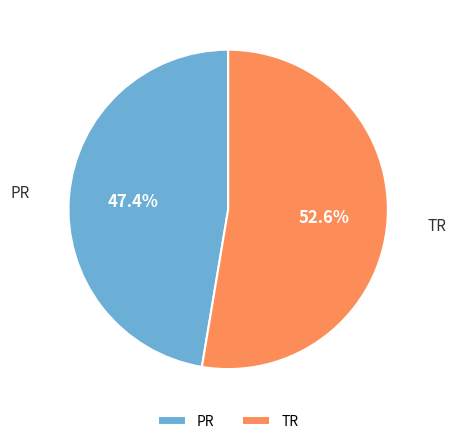

To the nearest percent, what is the difference between the largest and smallest slice percentages?

5%